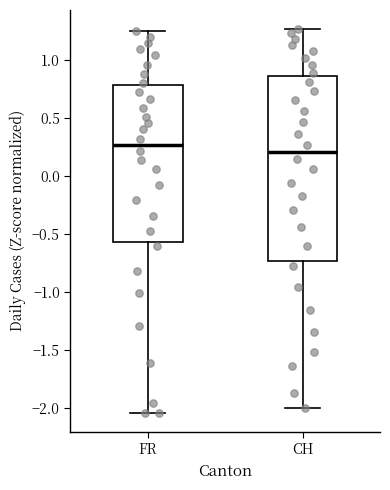

Comparing the boxes themselves (not the whiskers), which one is the tallest?

CH